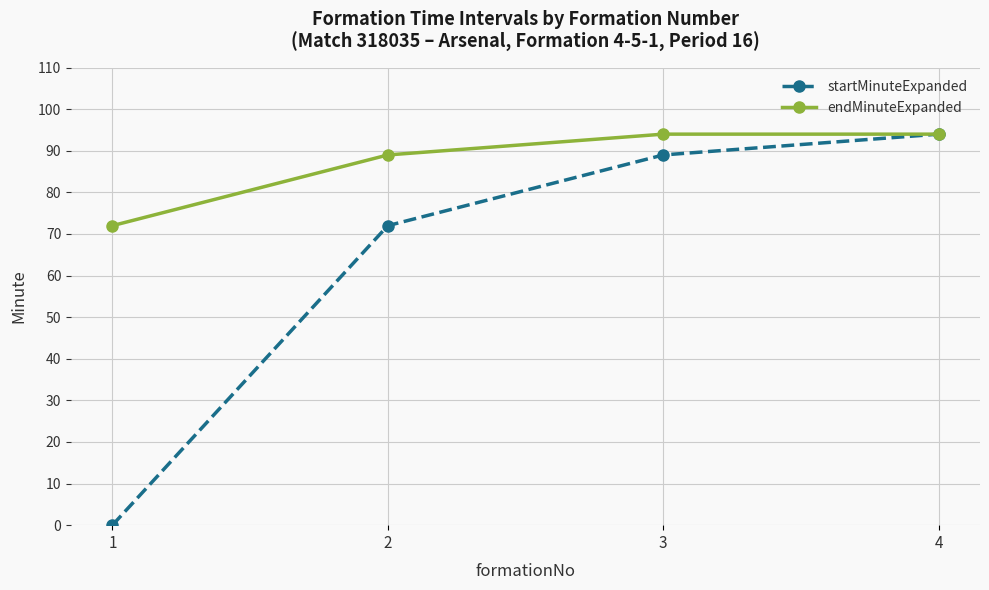

List the labels in order of startMinuteExpanded value, largest first.

4, 3, 2, 1